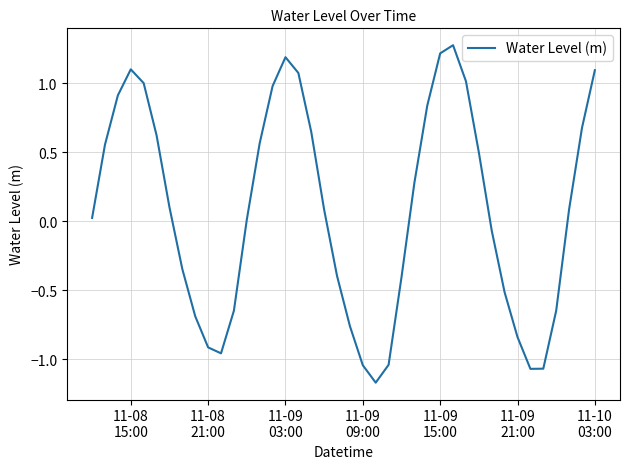

What is the maximum value shown in the chart?

1.3